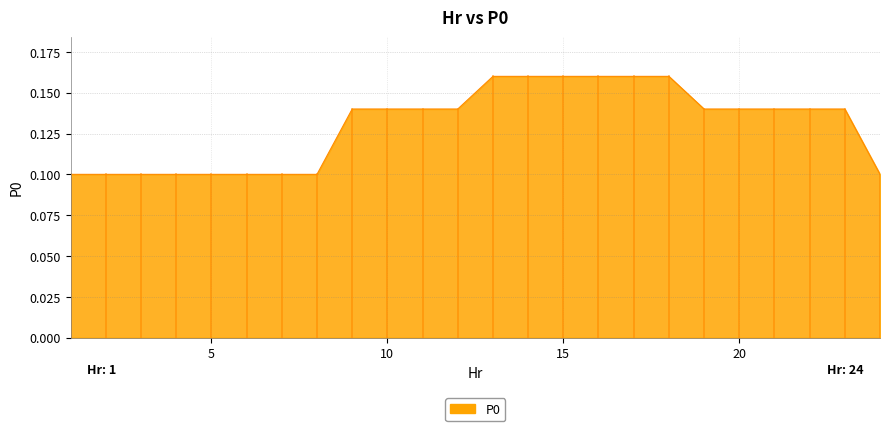

Does the chart have visible grid lines?

Yes